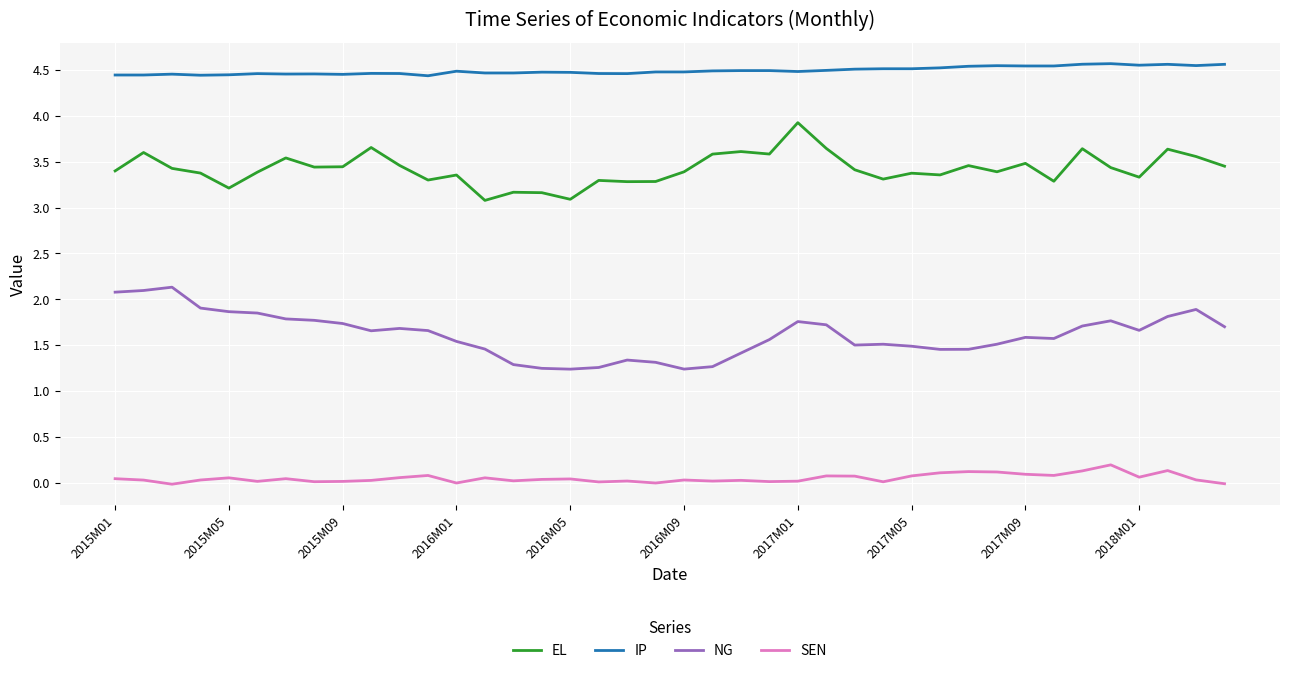

Rank the series by their maximum value, from lowest to highest.

SEN, NG, EL, IP